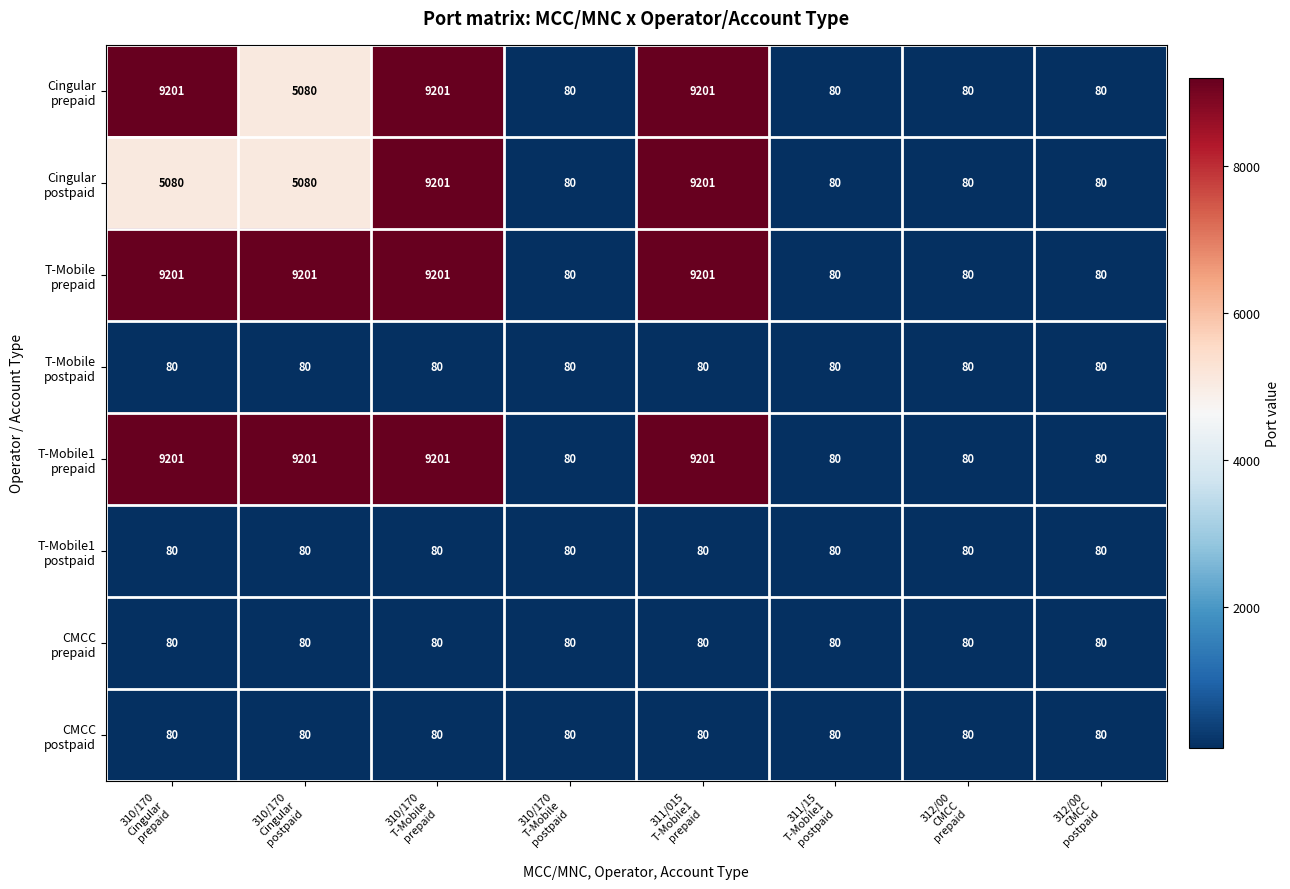

Which series has the largest total across all categories?

T-Mobile prepaid